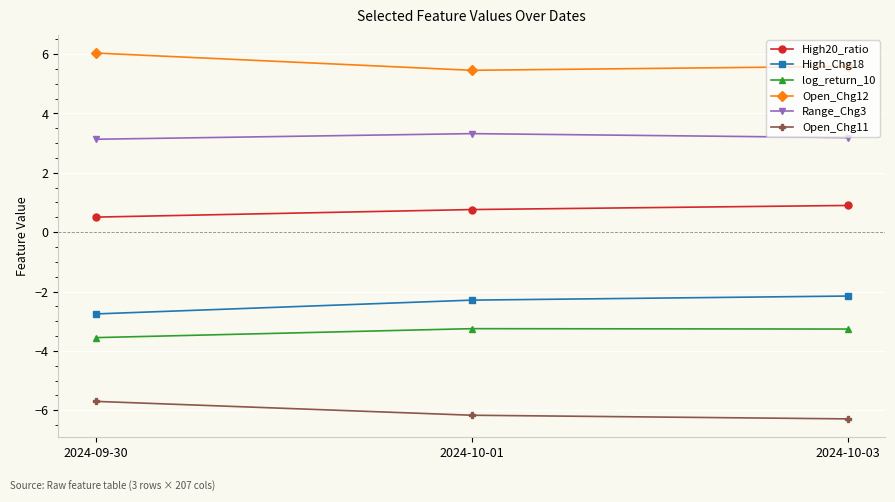

What is the sum of the High_Chg18 values at 2024-10-03 and 2024-10-01?

-4.4